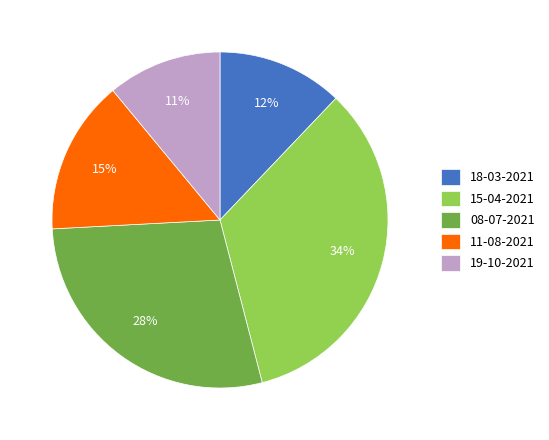

Does 11-08-2021 account for over 50% of the chart?

No